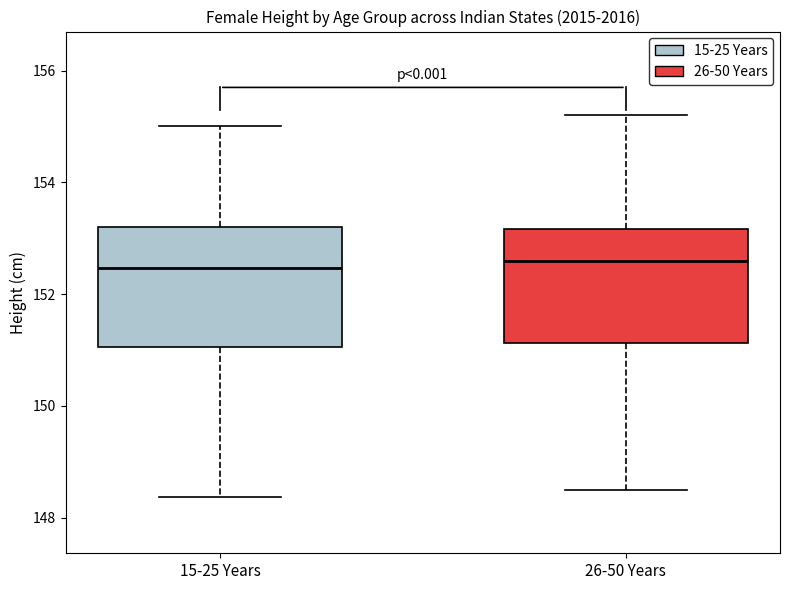

Reading left to right, transcribe this box plot: for each box, give where its median line is, the range the box spans, and where its two whiskers end, as read against the y-axis. The values are not printed on the chart, so give them approximately, as read against the axis.

15-25 Years: median 152.4, box 151.0 to 153.2, whiskers 148.4 to 155.0
26-50 Years: median 152.6, box 151.2 to 153.2, whiskers 148.6 to 155.2